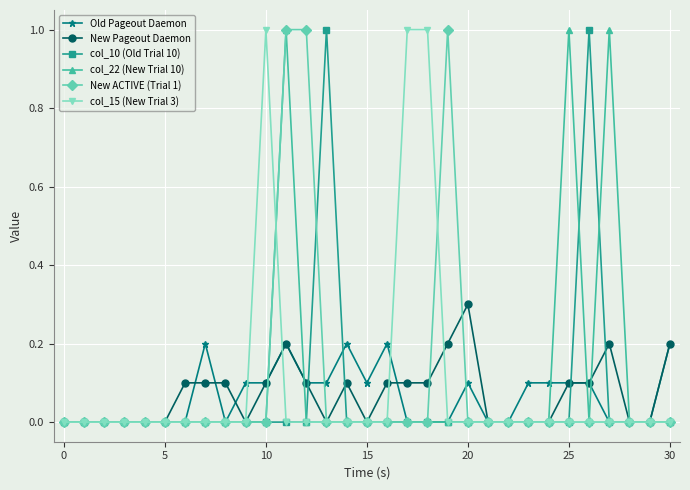

What is the maximum value for New ACTIVE (Trial 1)?

1.0